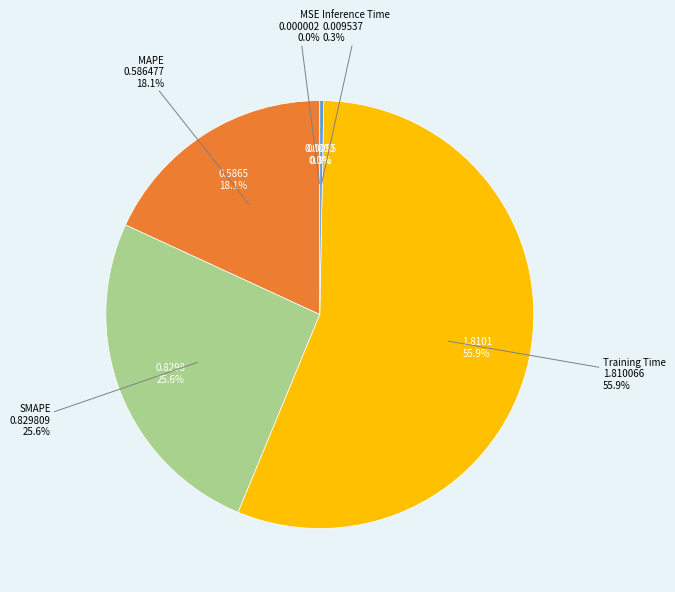

How many slices are in this pie chart?

5